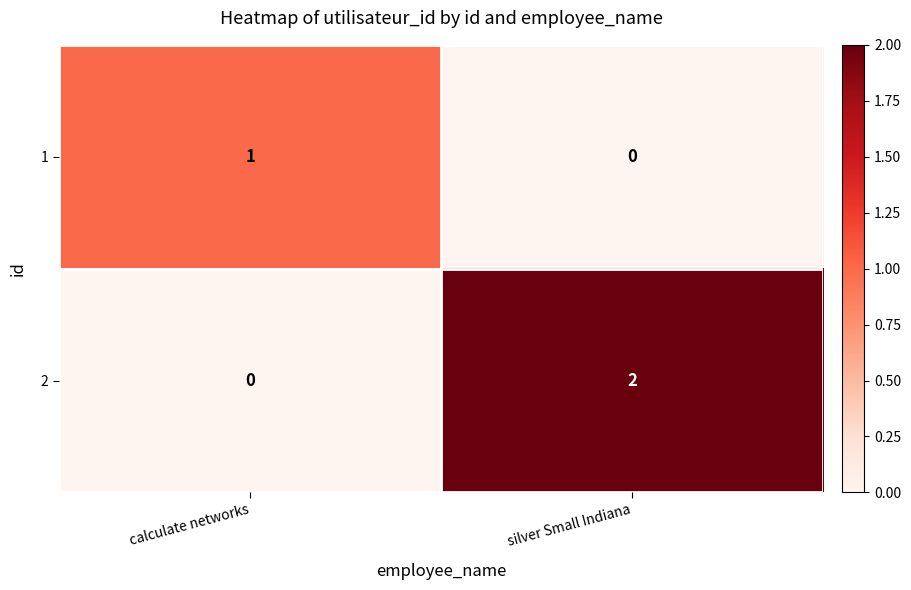

List the series in order of their peak value, highest first.

2, 1